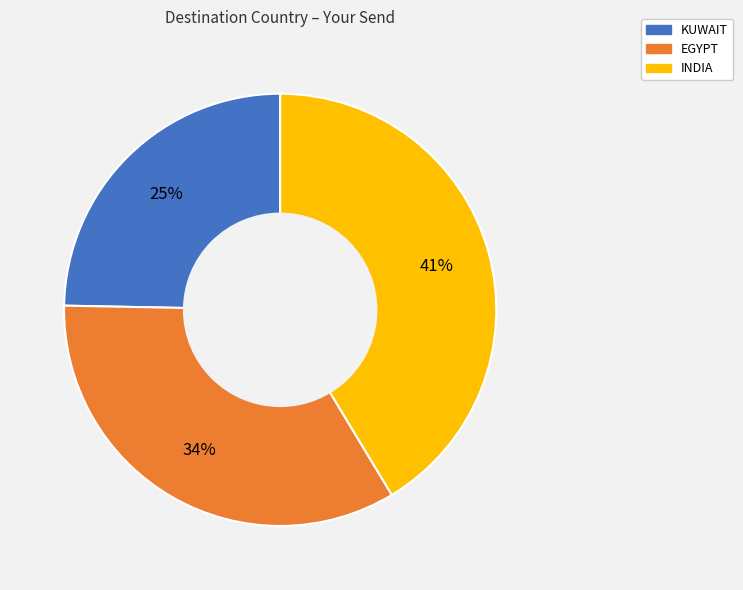

Which has a higher value, INDIA or EGYPT?

INDIA